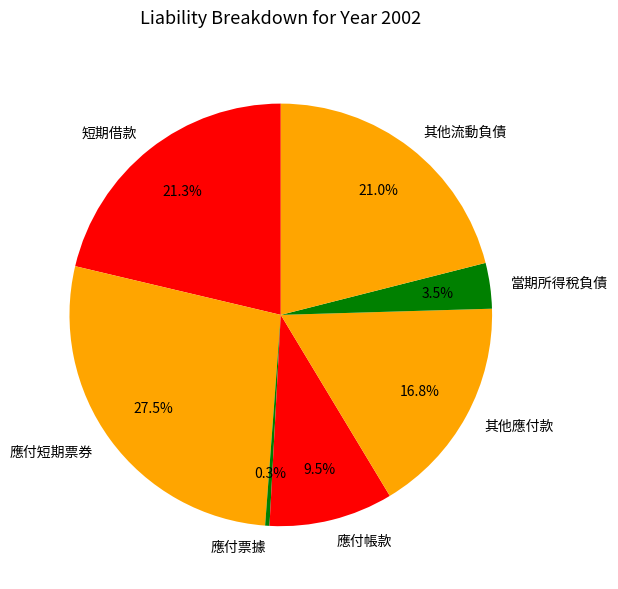

How many slices are in this pie chart?

7